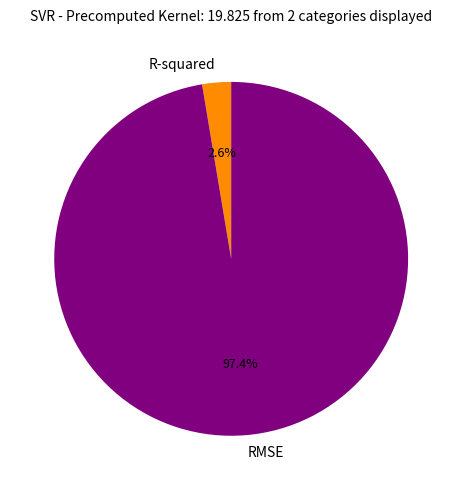

Which slice is the largest?

RMSE